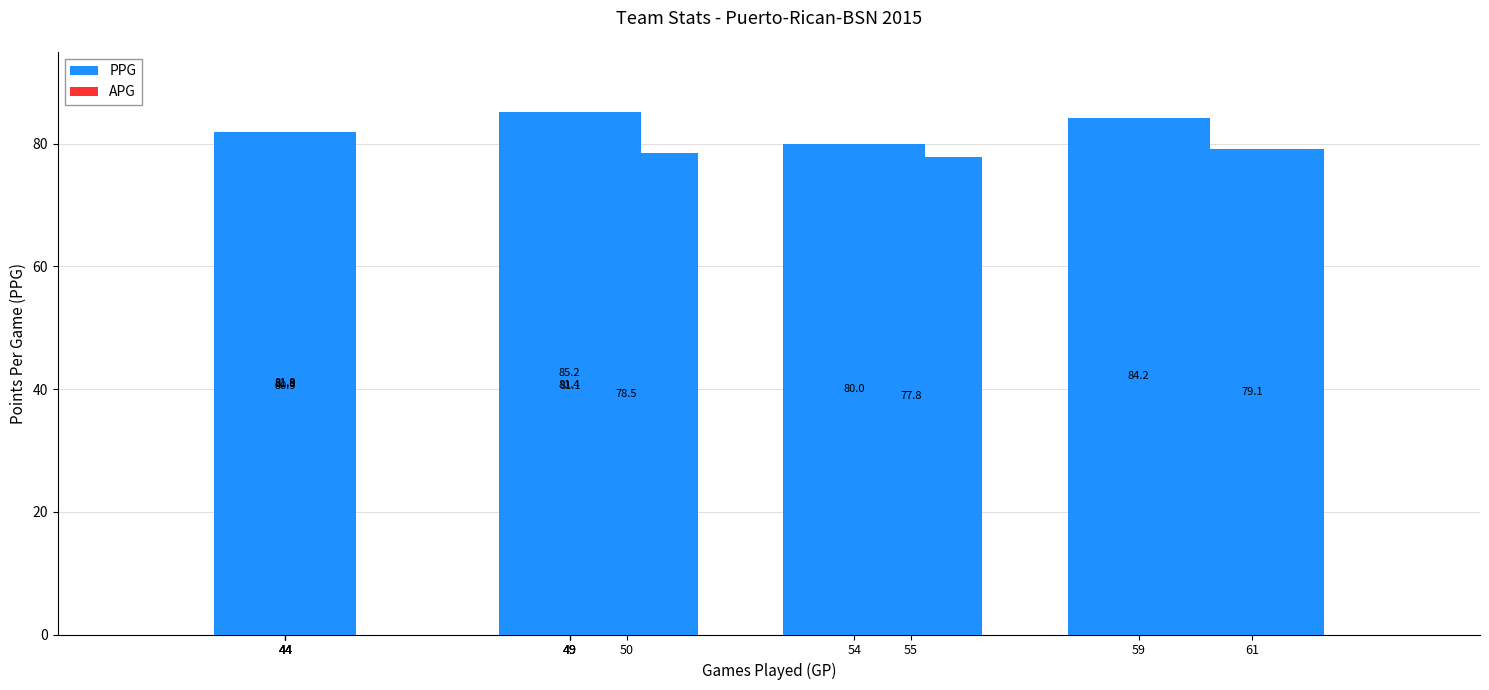

What is the sum of the PPG values at 49 and 44?

166.3